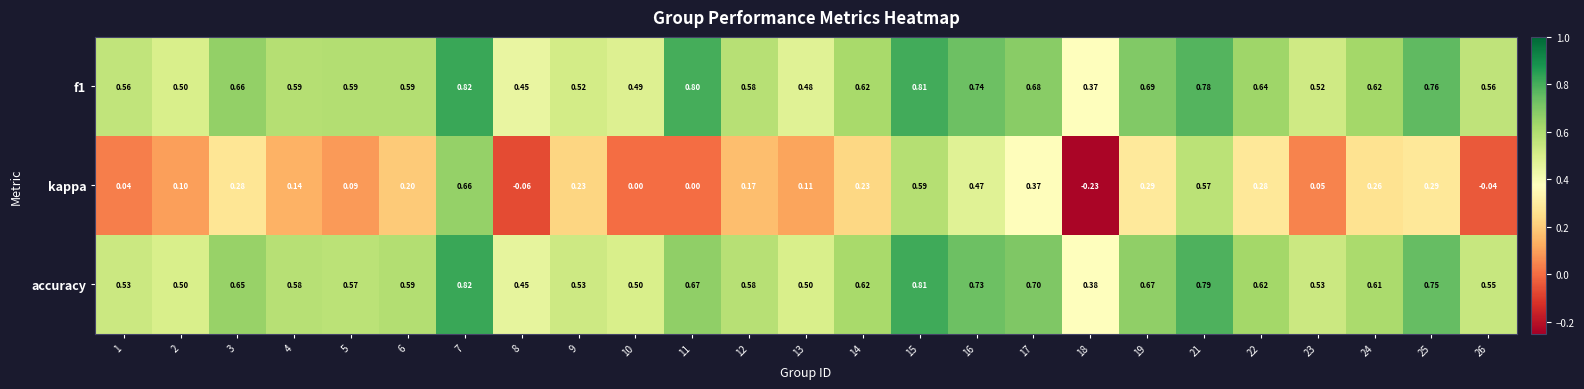

Between 12 and 15, which series saw the biggest shift?

kappa